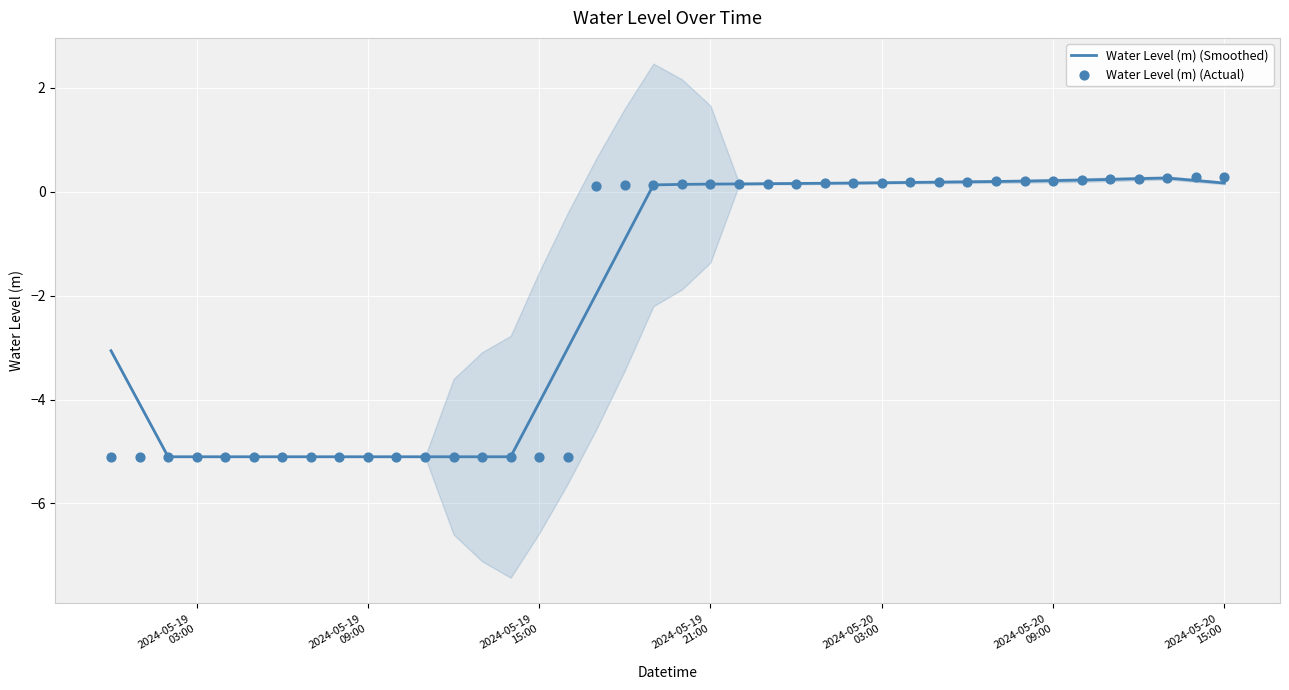

Which series has the largest total across all categories?

Water Level (m) (Smoothed)